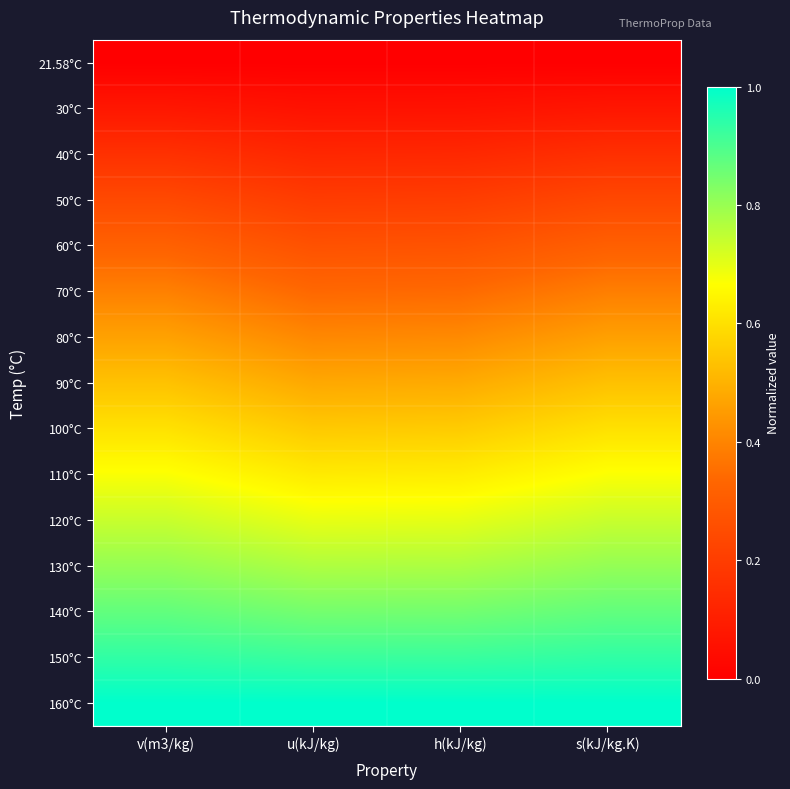

What is the total value across all series at h(kJ/kg)?

7.3